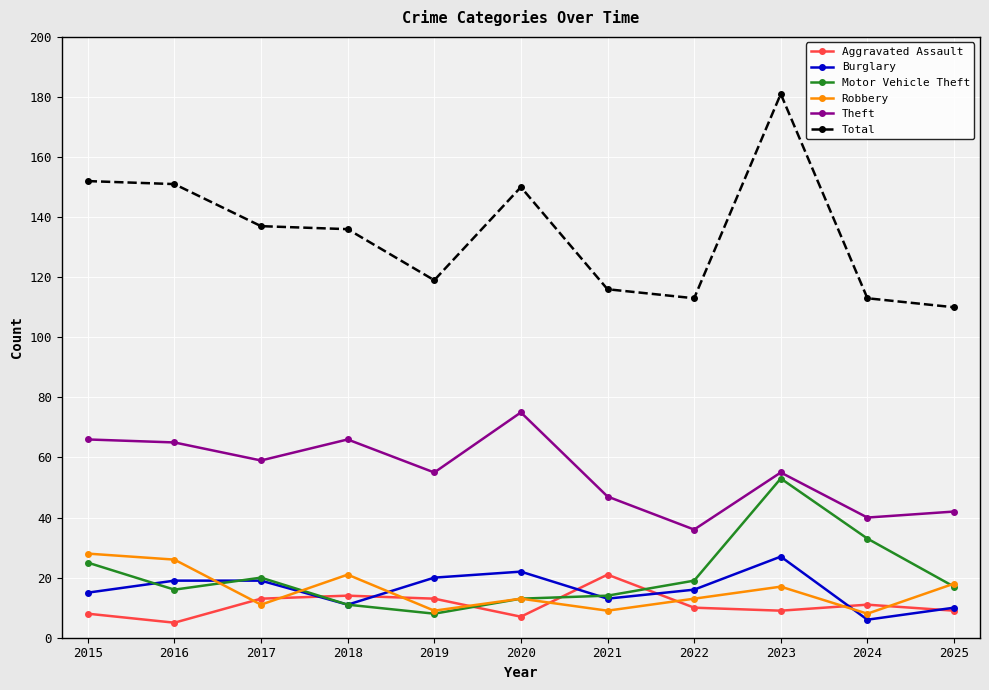

How many lines are shown in the chart?

6